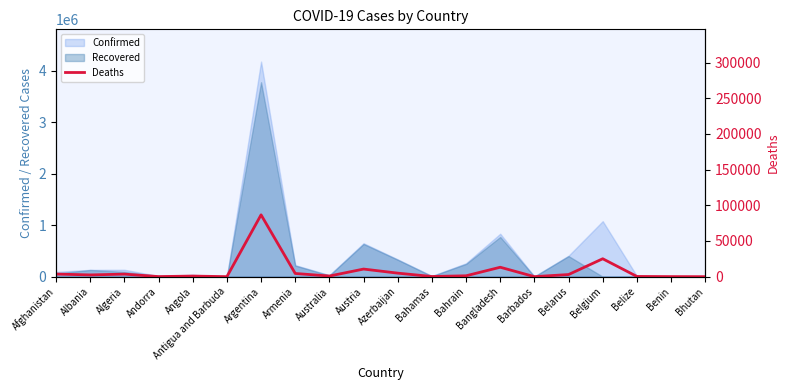

What is the label of the 15th point from the left?

Barbados